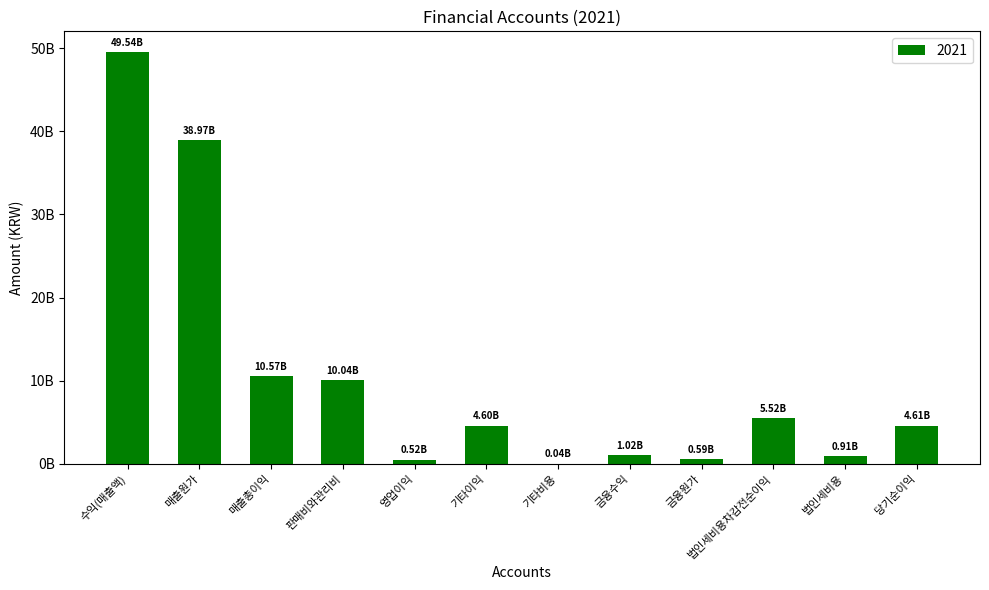

Are the bars horizontal?

No